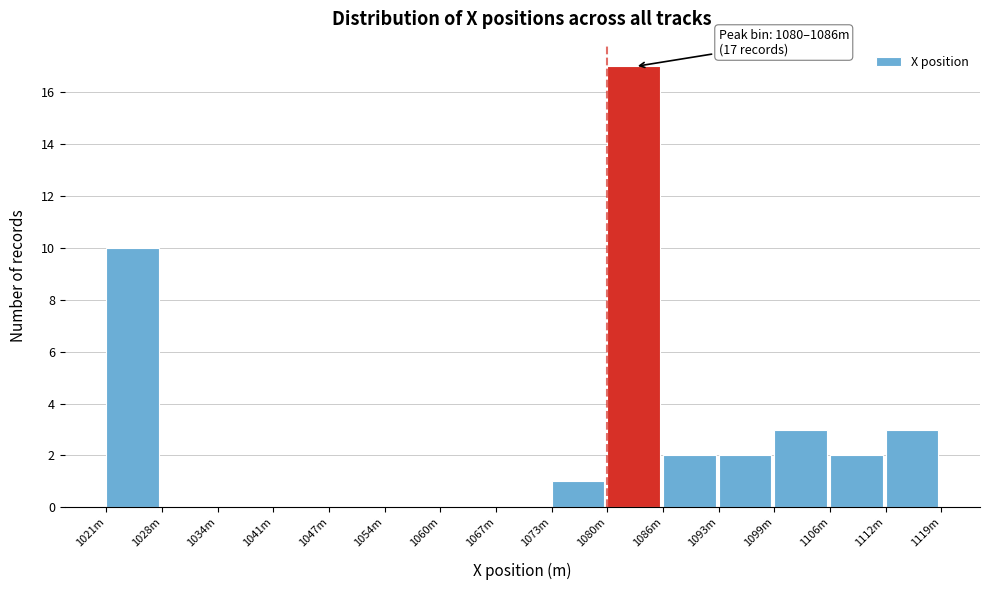

Reading left to right, what are all the values shown in this chart?

1021m=10	1028m=0	1034m=0	1041m=0	1047m=0	1054m=0	1060m=0	1067m=0	1073m=1	1080m=17	1086m=2	1093m=2	1099m=3	1106m=2	1112m=3